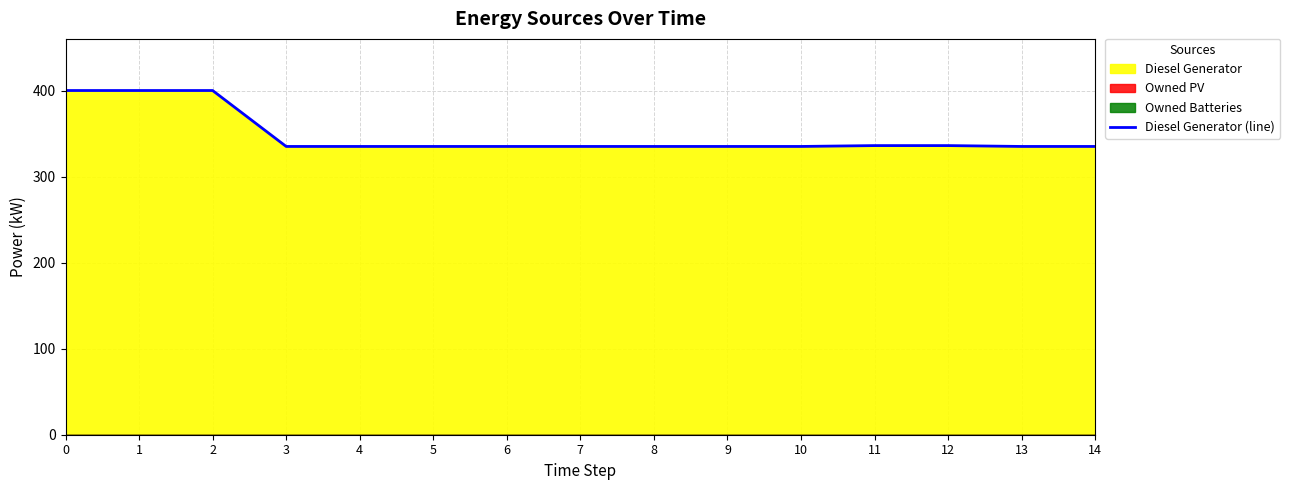

Is it true that the value at 12 is 336.0?

True